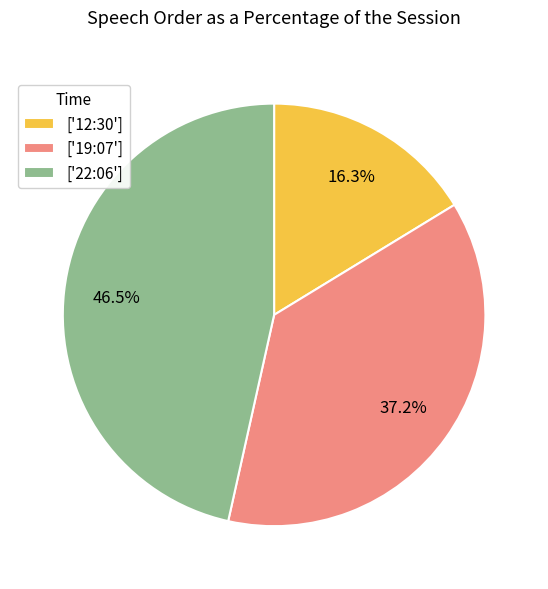

To the nearest percent, what is the difference between the largest and smallest slice percentages?

30%